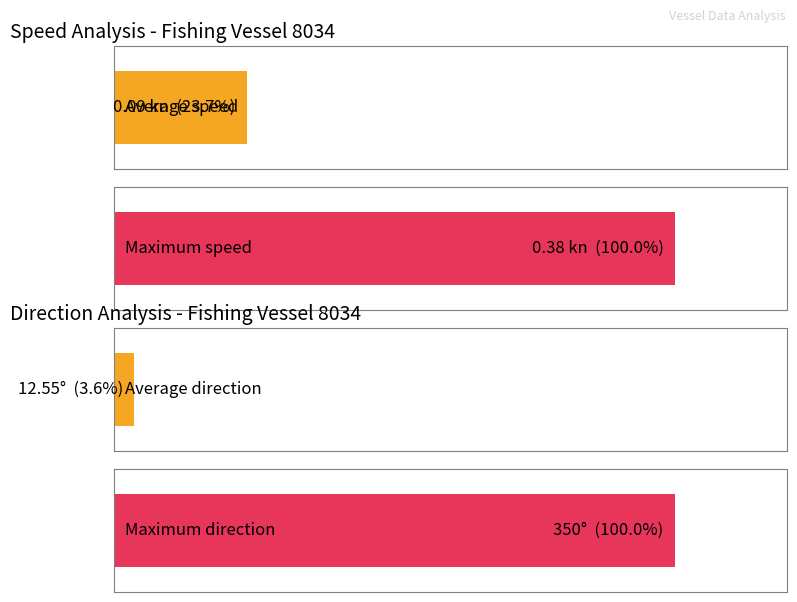

Is it true that avg_speed equals 0.1 at 0.05?

True